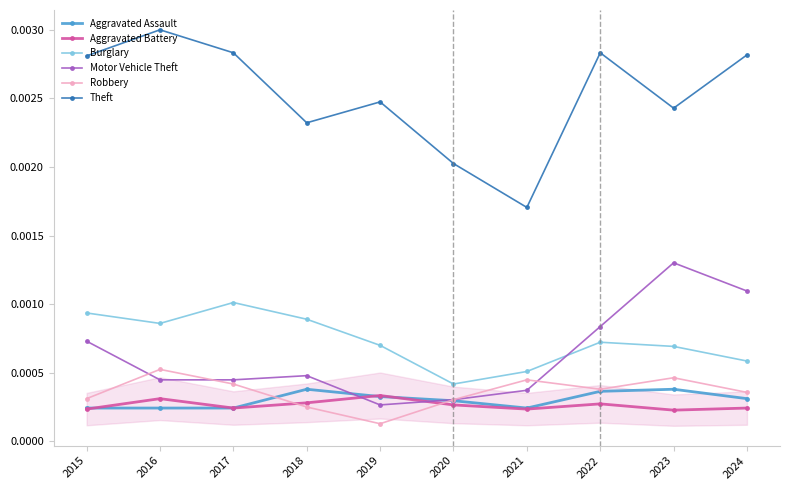

Which category has the highest value in the Motor Vehicle Theft series?

2023